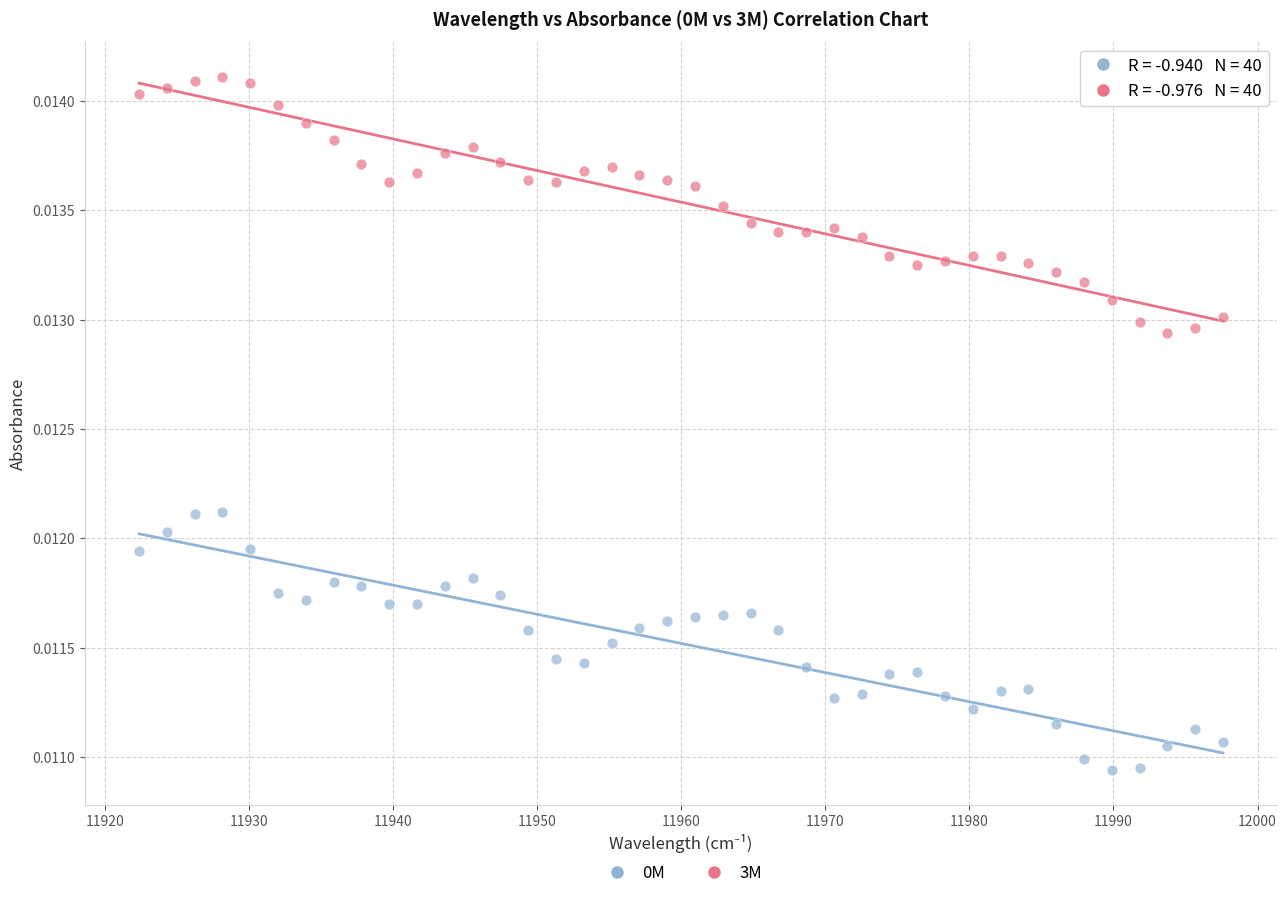

Which series contains the highest Y value?

3M